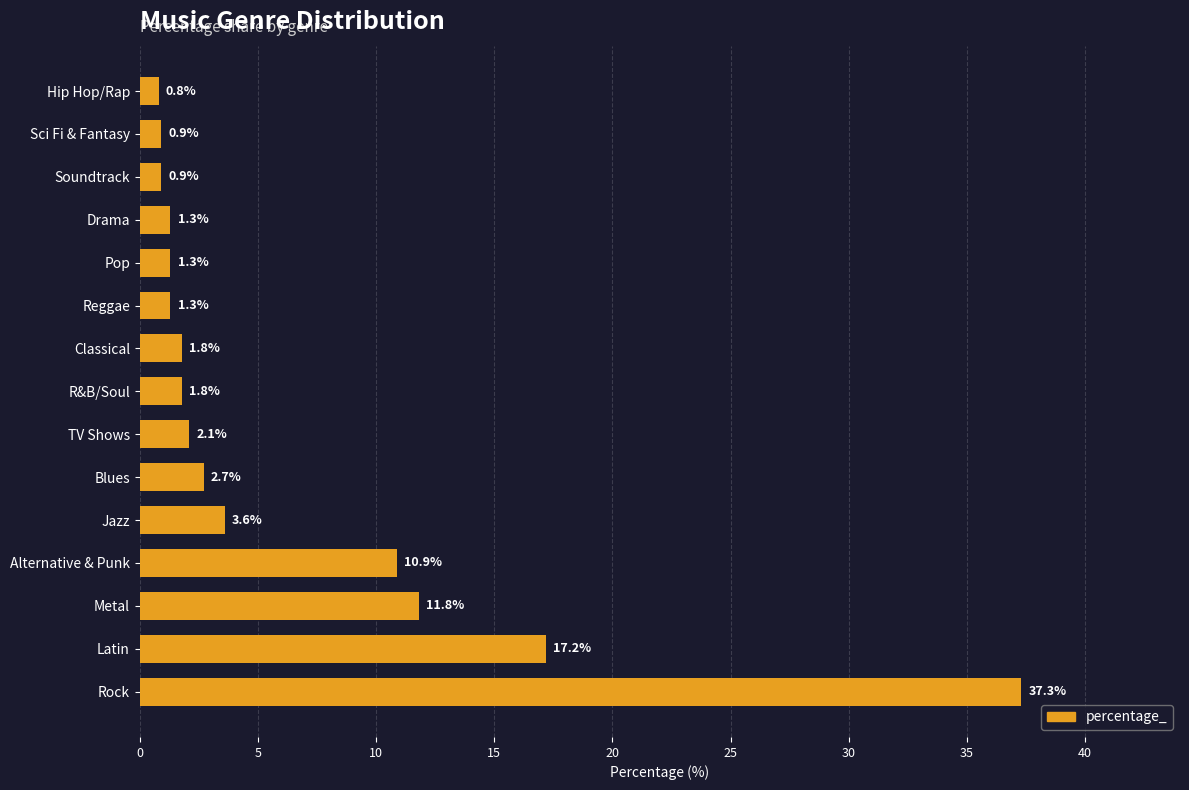

How many bars are there in total?

15